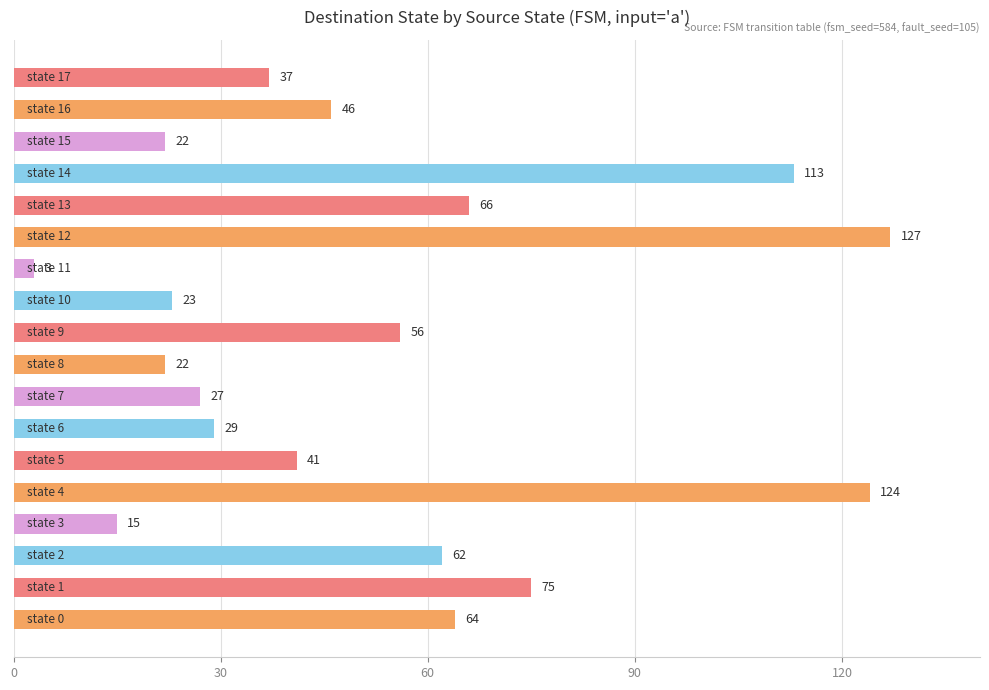

Reading top to bottom, list all the values displayed in this chart.

37	46	22	113	66	127	3	23	56	22	27	29	41	124	15	62	75	64